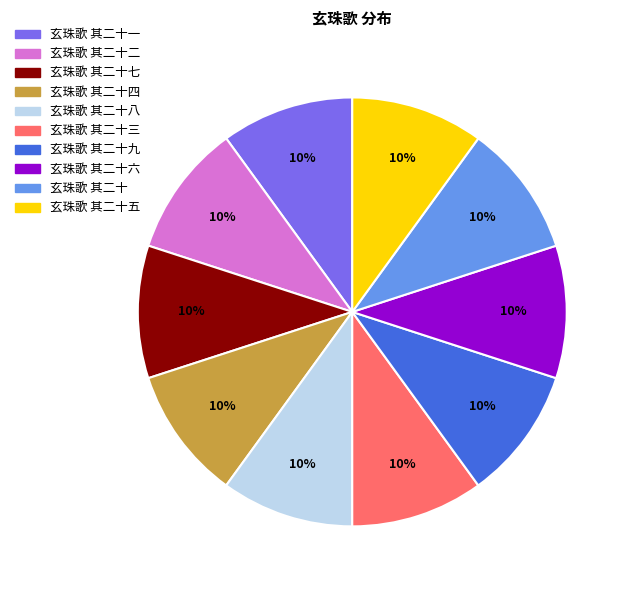

Is there any slice that represents more than half of the pie?

No